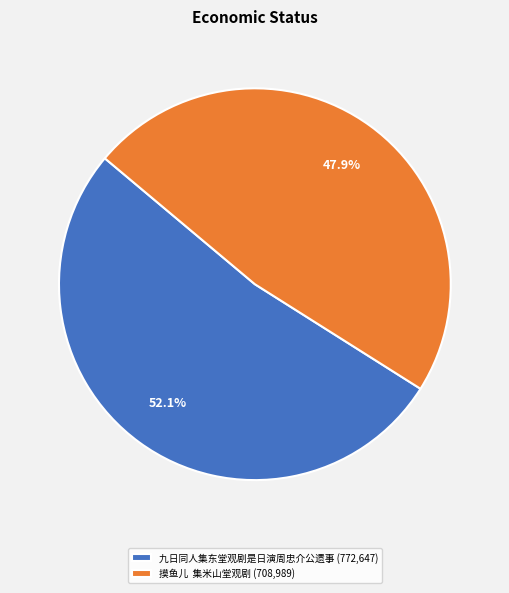

Approximately how many times larger is the value at 摸鱼儿 集米山堂观剧 (708,989) compared to 九日同人集东堂观剧是日演周忠介公遗事 (772,647)?

0.9